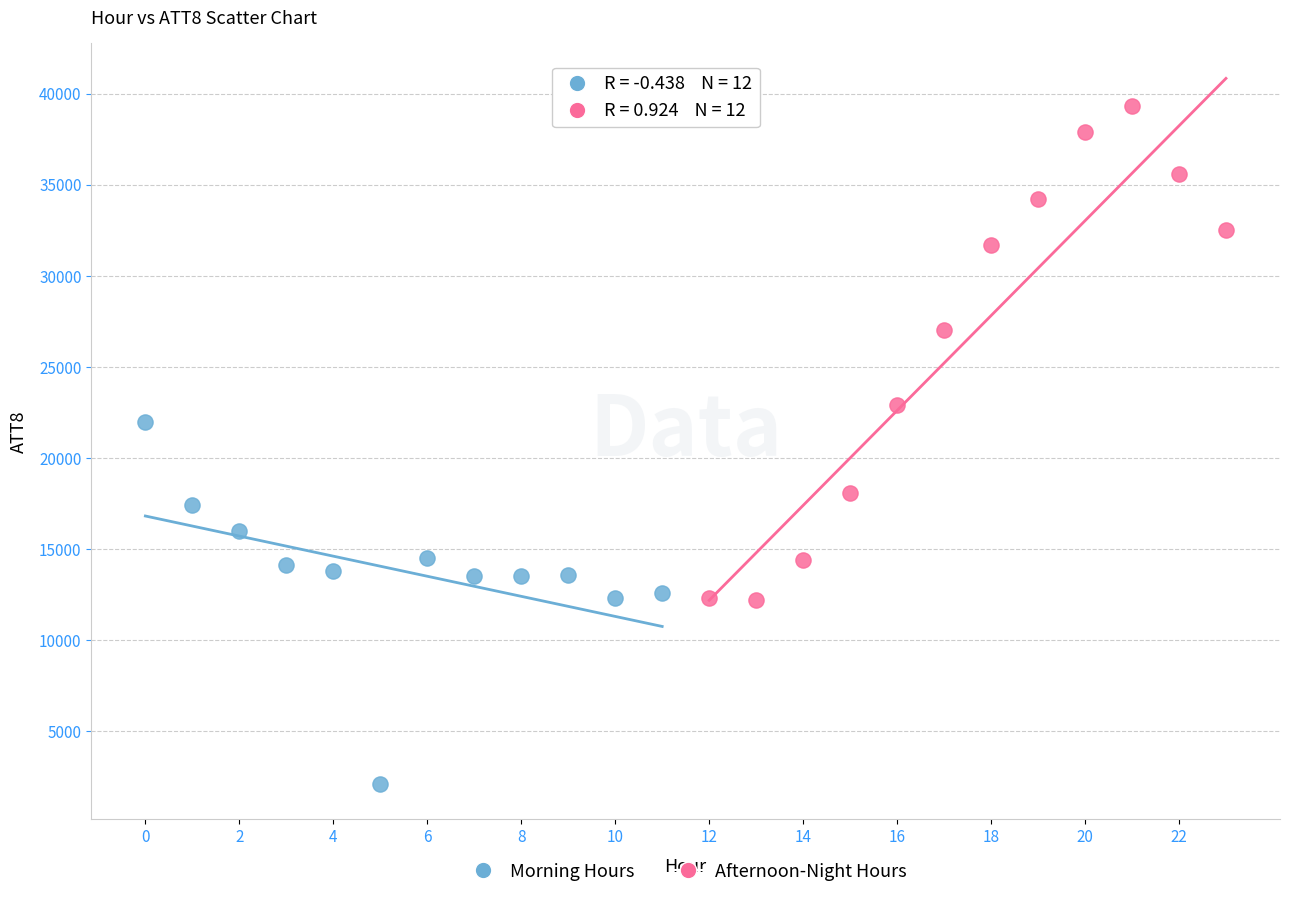

Which series contains the highest Y value?

Afternoon-Night Hours